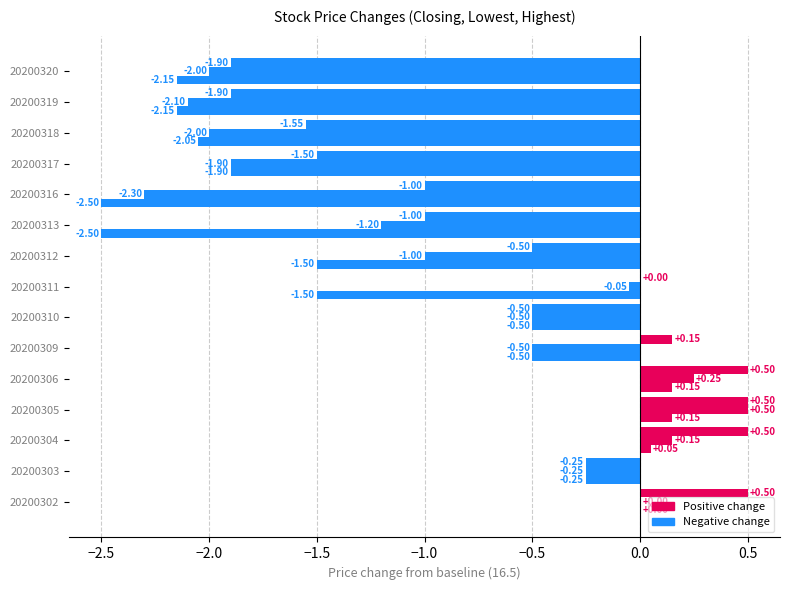

How many categories are shown in the chart?

15